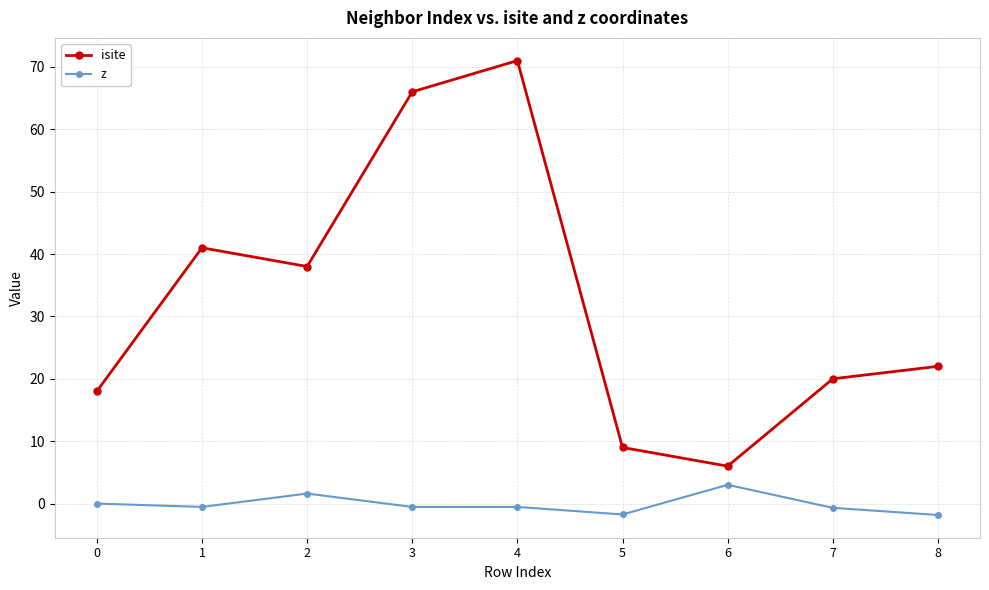

What is the smallest value displayed?

-1.8